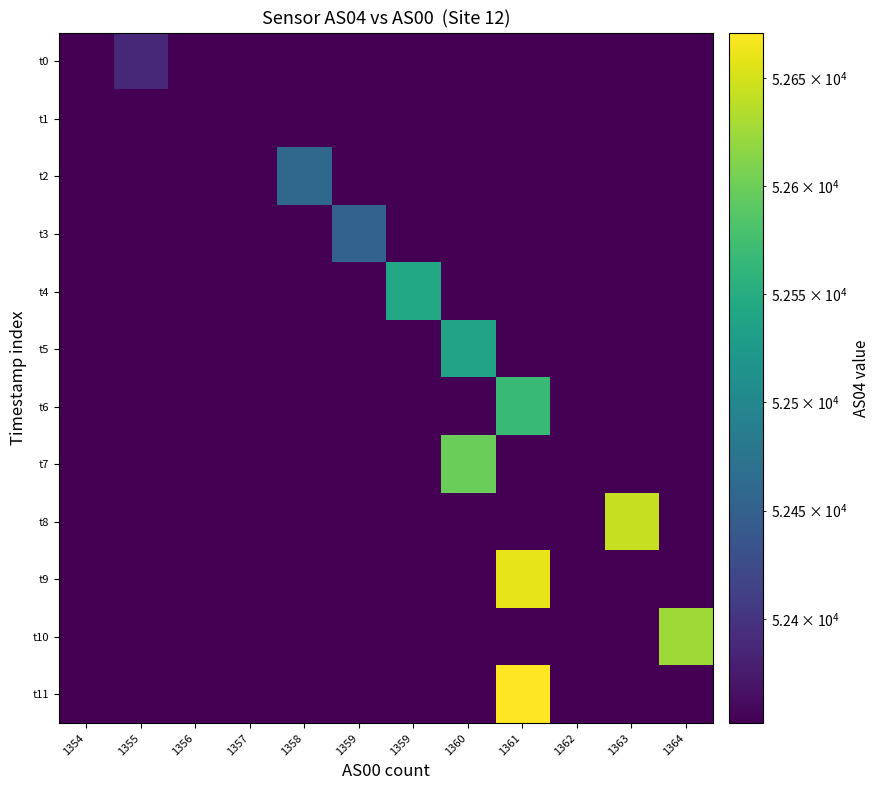

Reading left to right, list all the values displayed in this chart.

t0: 1354=52352	1355=52388	1356=52352	1357=52352	1358=52352	1359=52352	1359=52352	1360=52352	1361=52352	1362=52352	1363=52352	1364=52352
t1: 1354=52352	1355=52352	1356=52352	1357=52352	1358=52352	1359=52352	1359=52352	1360=52352	1361=52352	1362=52352	1363=52352	1364=52352
t2: 1354=52352	1355=52352	1356=52352	1357=52352	1358=52458	1359=52352	1359=52352	1360=52352	1361=52352	1362=52352	1363=52352	1364=52352
t3: 1354=52352	1355=52352	1356=52352	1357=52352	1358=52352	1359=52452	1359=52352	1360=52352	1361=52352	1362=52352	1363=52352	1364=52352
t4: 1354=52352	1355=52352	1356=52352	1357=52352	1358=52352	1359=52352	1359=52543	1360=52352	1361=52352	1362=52352	1363=52352	1364=52352
t5: 1354=52352	1355=52352	1356=52352	1357=52352	1358=52352	1359=52352	1359=52352	1360=52538	1361=52352	1362=52352	1363=52352	1364=52352
t6: 1354=52352	1355=52352	1356=52352	1357=52352	1358=52352	1359=52352	1359=52352	1360=52352	1361=52567	1362=52352	1363=52352	1364=52352
t7: 1354=52352	1355=52352	1356=52352	1357=52352	1358=52352	1359=52352	1359=52352	1360=52599	1361=52352	1362=52352	1363=52352	1364=52352
t8: 1354=52352	1355=52352	1356=52352	1357=52352	1358=52352	1359=52352	1359=52352	1360=52352	1361=52352	1362=52352	1363=52643	1364=52352
t9: 1354=52352	1355=52352	1356=52352	1357=52352	1358=52352	1359=52352	1359=52352	1360=52352	1361=52659	1362=52352	1363=52352	1364=52352
t10: 1354=52352	1355=52352	1356=52352	1357=52352	1358=52352	1359=52352	1359=52352	1360=52352	1361=52352	1362=52352	1363=52352	1364=52626
t11: 1354=52352	1355=52352	1356=52352	1357=52352	1358=52352	1359=52352	1359=52352	1360=52352	1361=52671	1362=52352	1363=52352	1364=52352